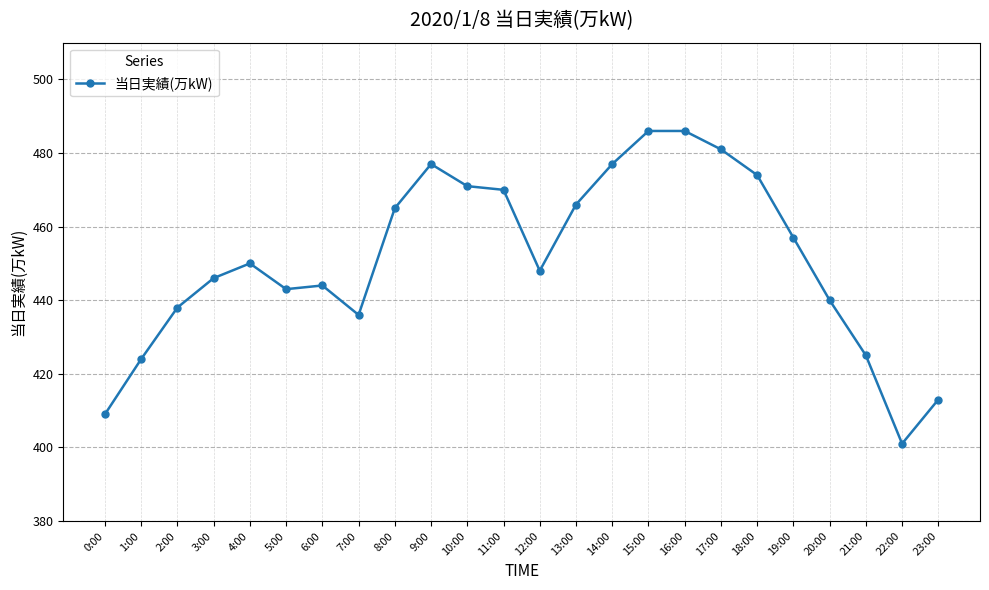

What is the change in value from 5:00 to 19:00?

+14